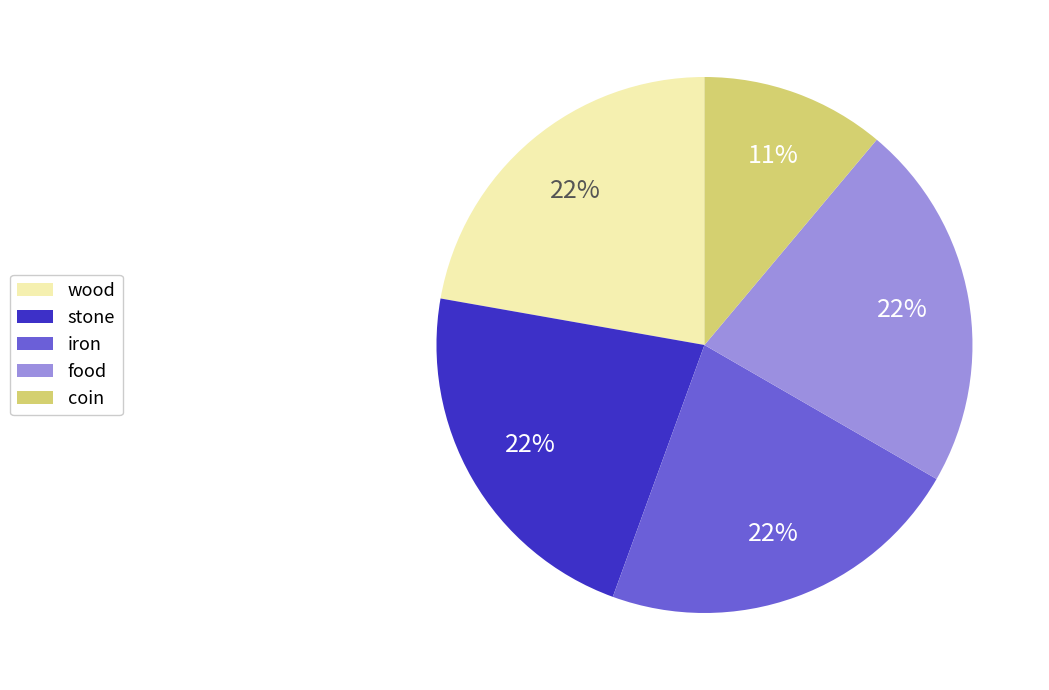

What percentage is the stone slice, to the nearest percent?

22%